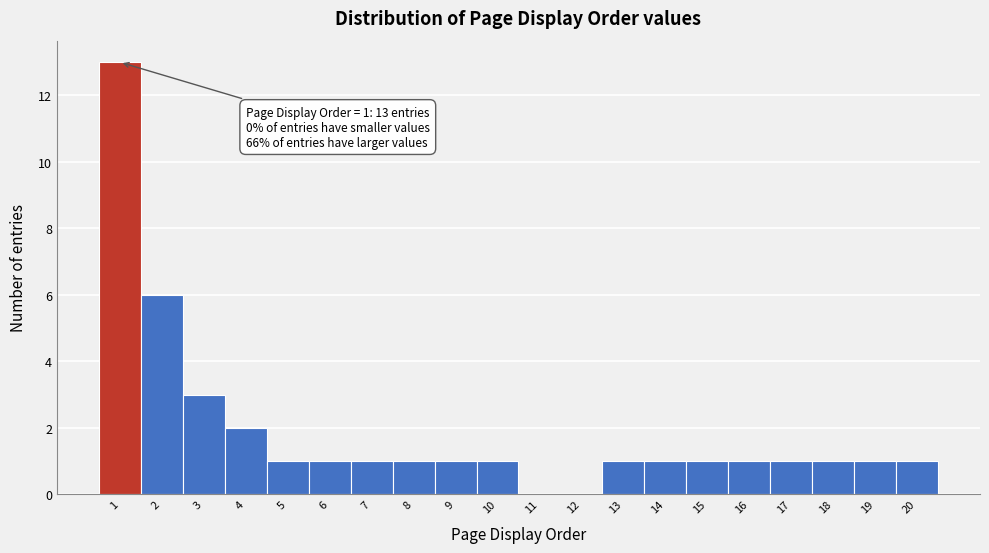

Over which range of the x-axis is the bar tallest?

0.5 to 1.5